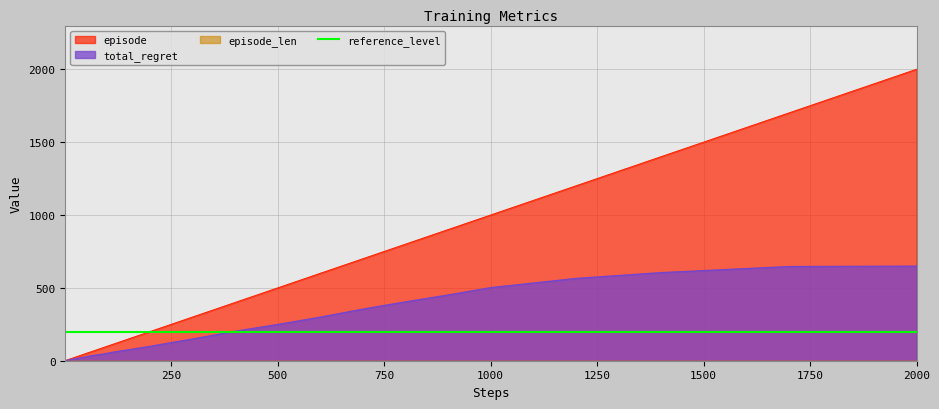

What is the value of the total_regret point at the 27th from the left?

98.6